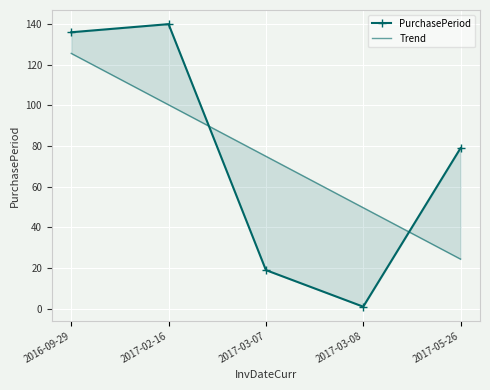

What position from the left is 2017-03-08?

4